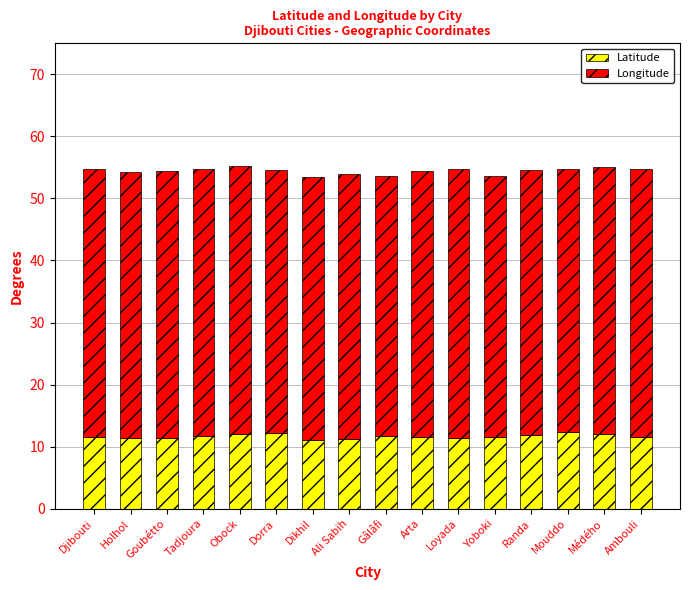

How many data points does each series have?

16